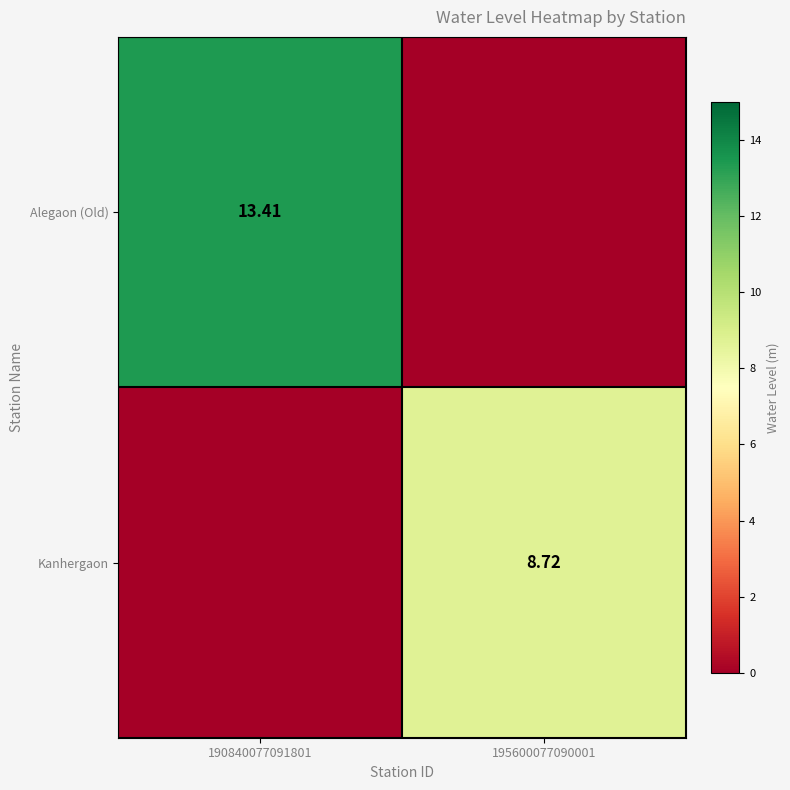

What value does the Kanhergaon series have at 195600077090001?

8.7